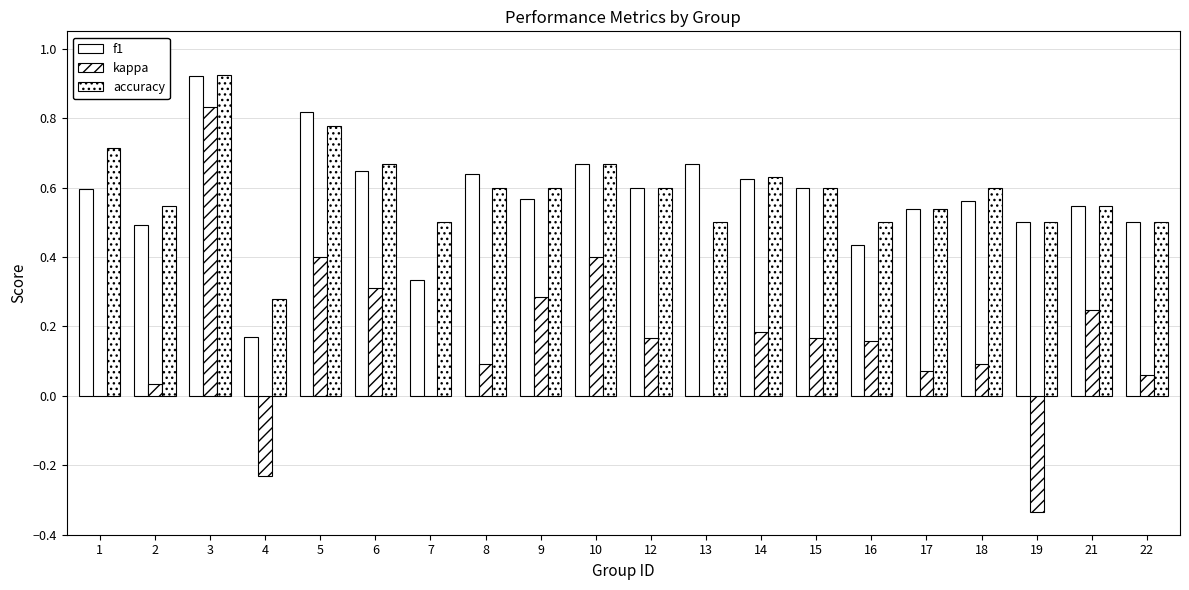

Are the bars grouped side by side (vs. stacked)?

Yes